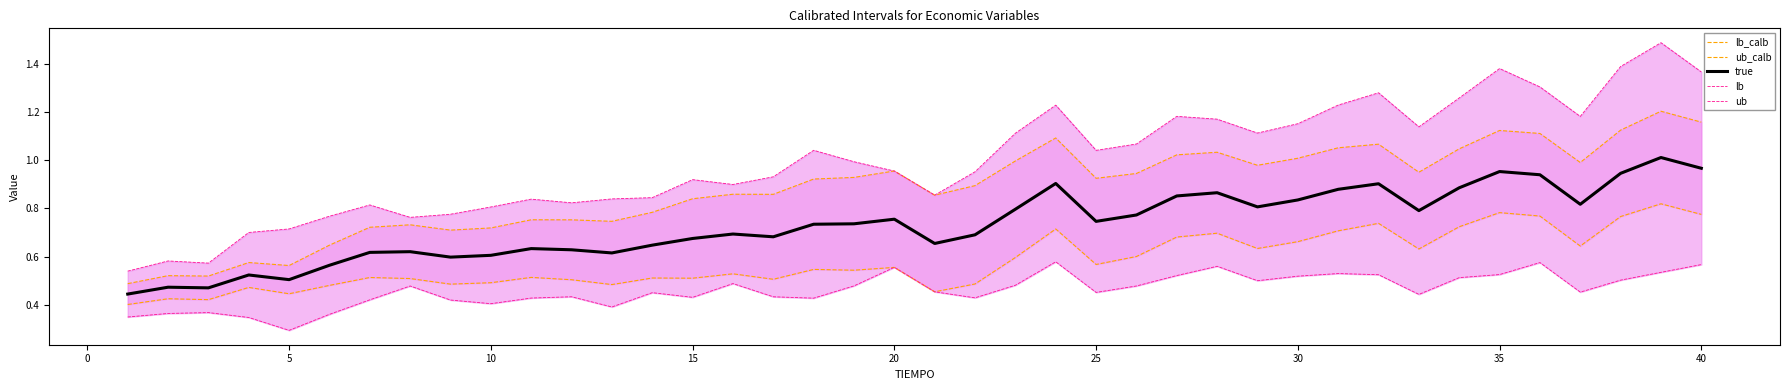

Between 30 and 34, which series saw the biggest shift?

ub